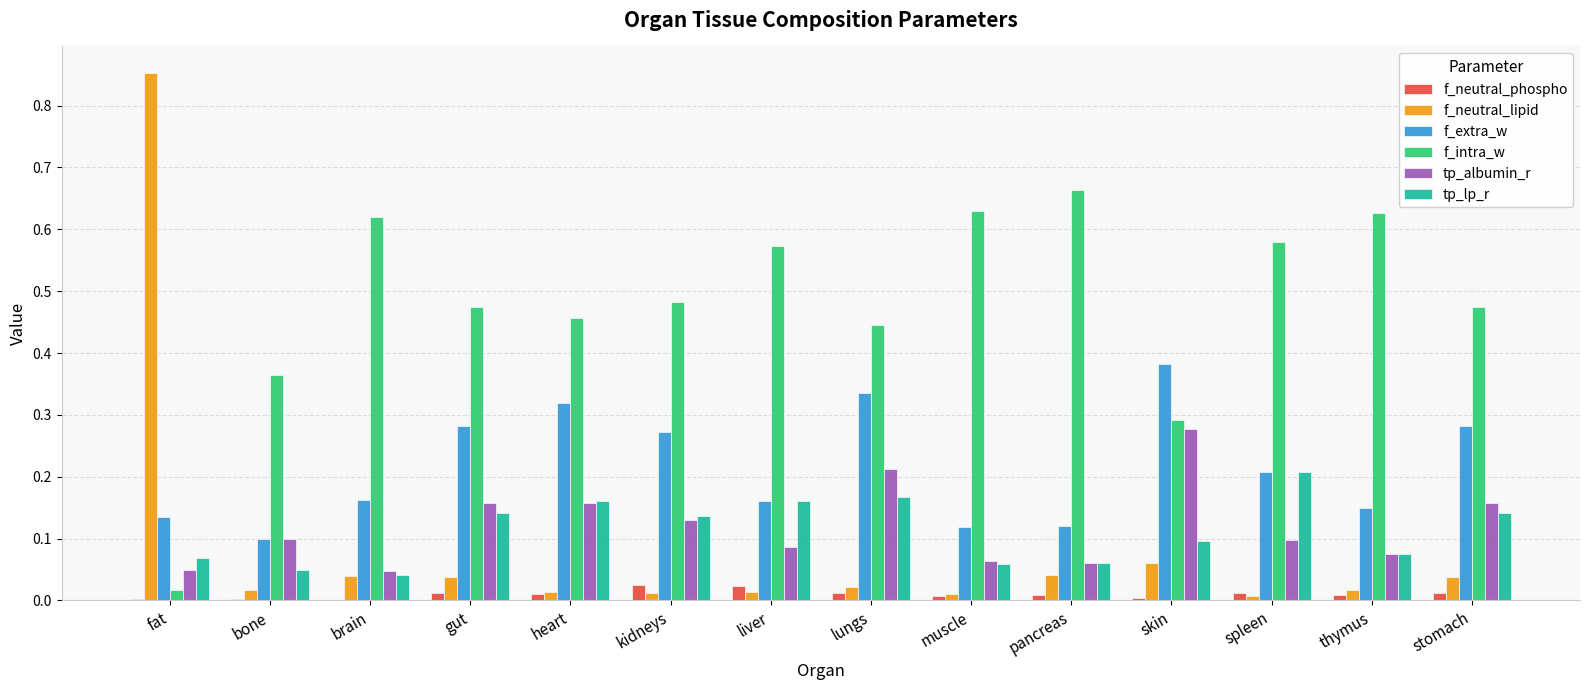

What is the sum of all tp_lp_r values?

1.6